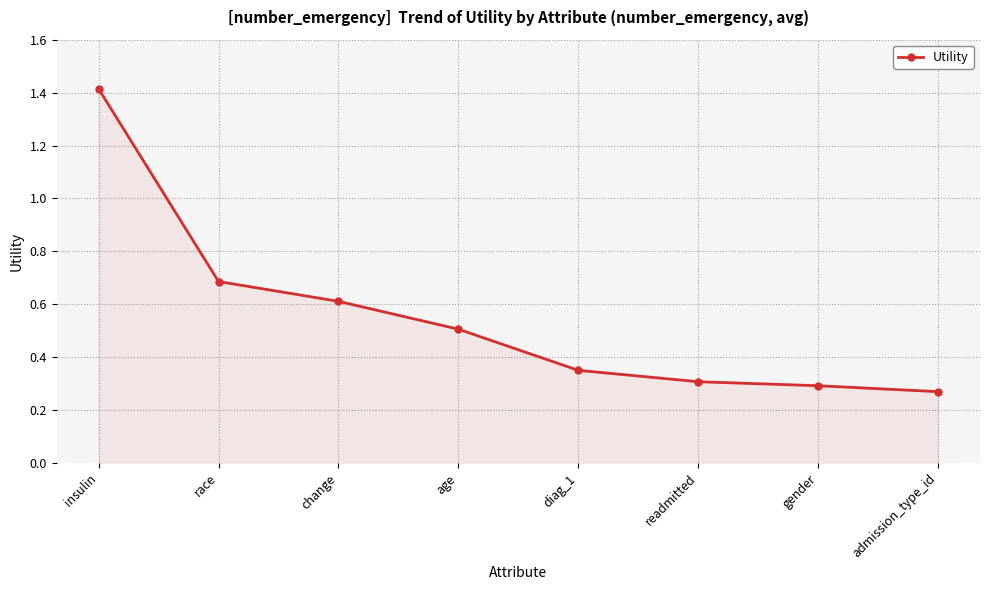

Does the chart have visible grid lines?

Yes